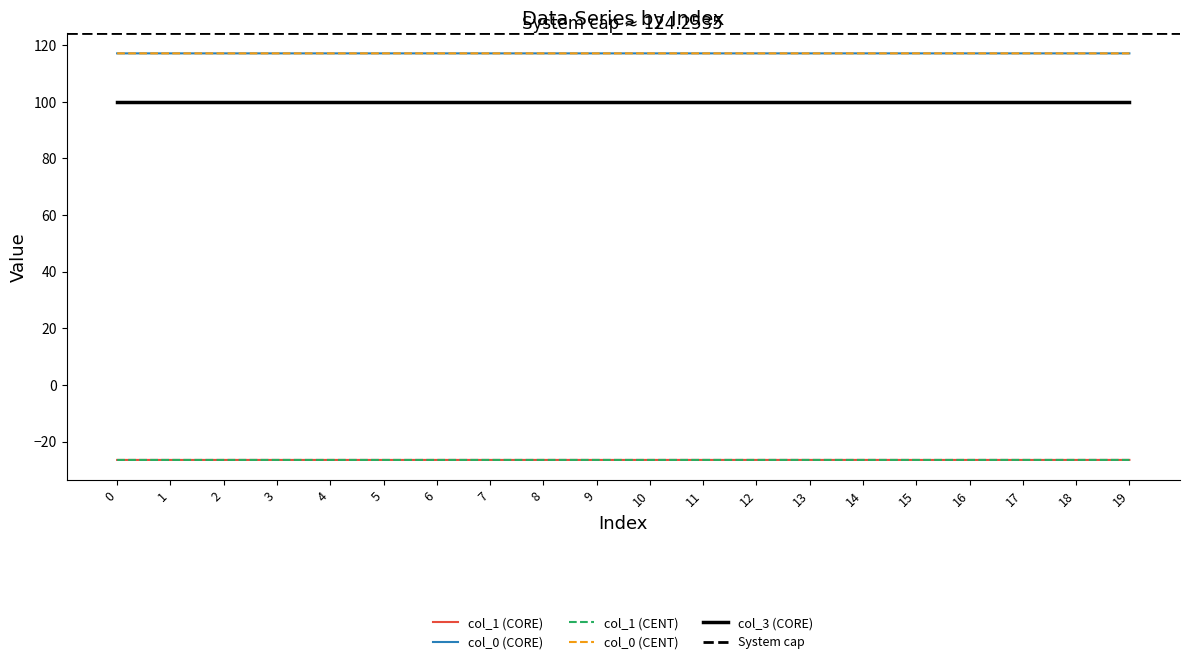

What is the lowest value of the col_1 (CENT) series?

-26.5